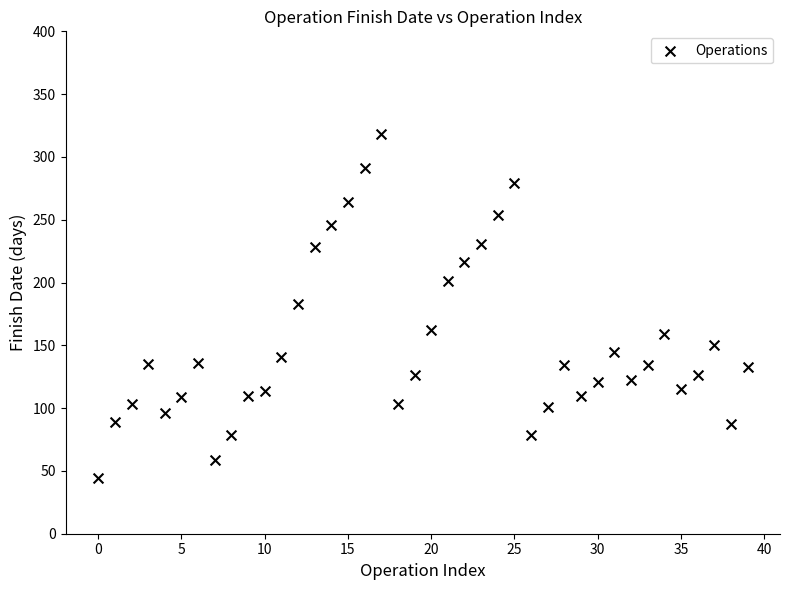

What is the range of Y values (max minus min)?

274